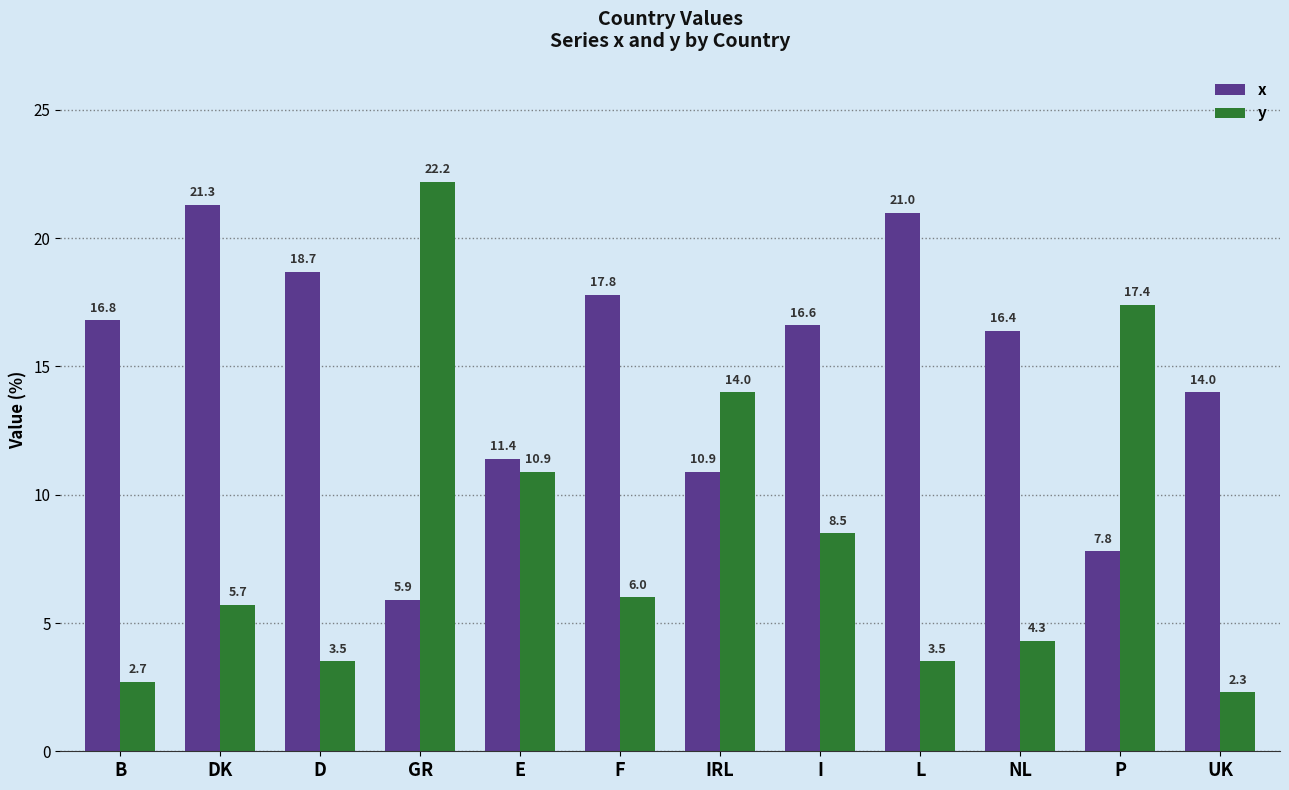

True or false: y has a value of 2.7 at B.

True